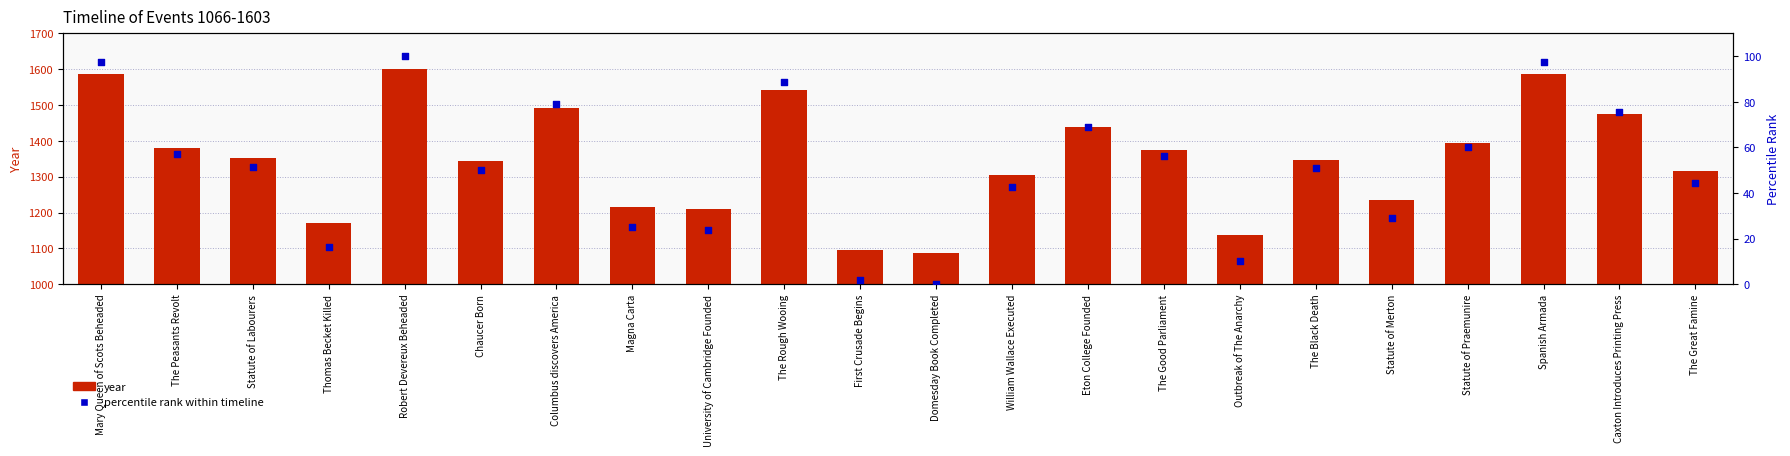

Is the value of year at William Wallace Executed greater than the value of percentile rank within timeline at Spanish Armada?

Yes